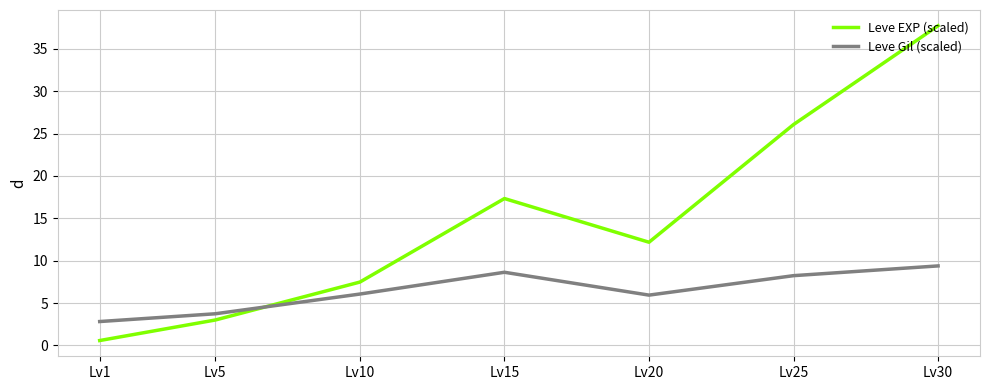

How many lines are shown in the chart?

2